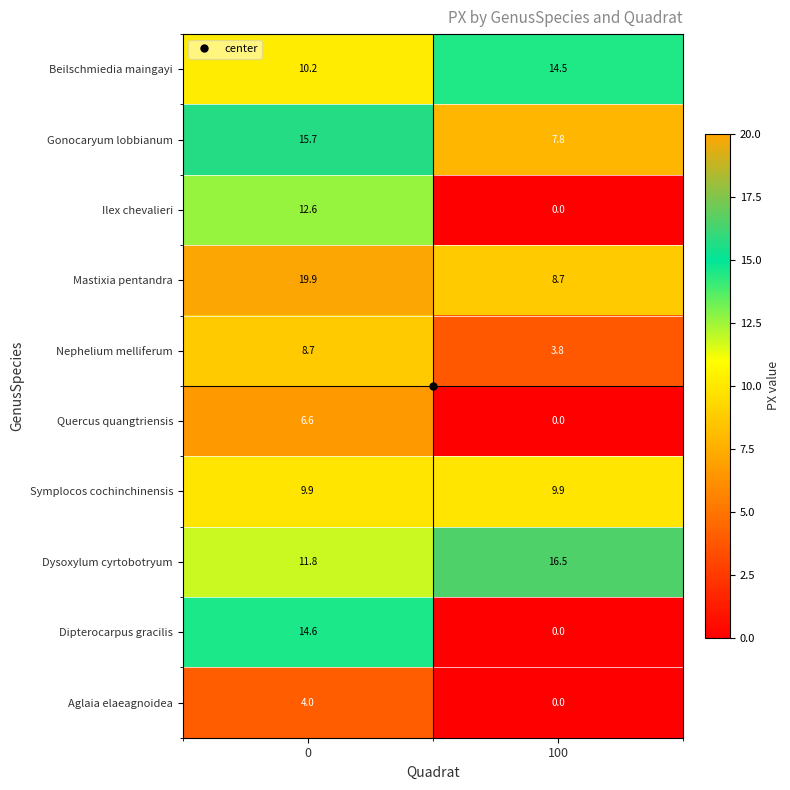

Which series has the largest total across all categories?

Mastixia pentandra